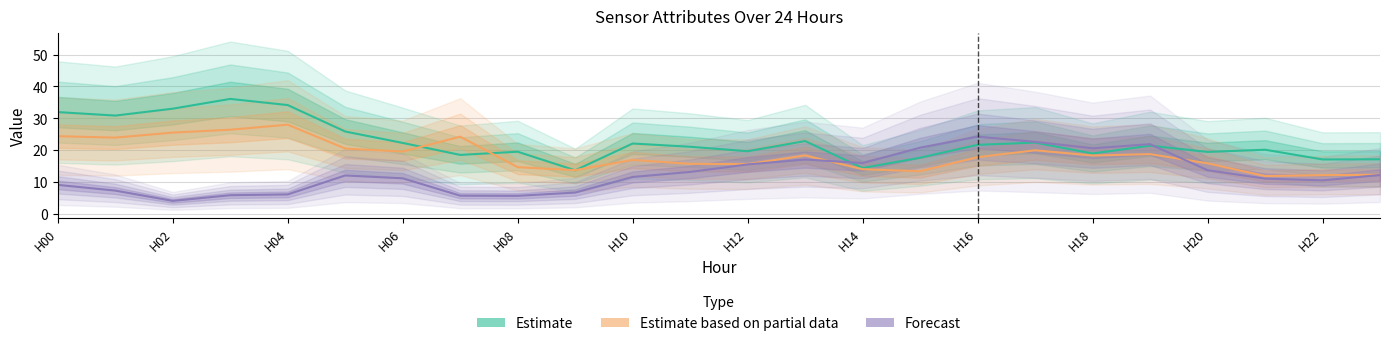

The value of Forecast at H20 is 13.7. True or false?

True